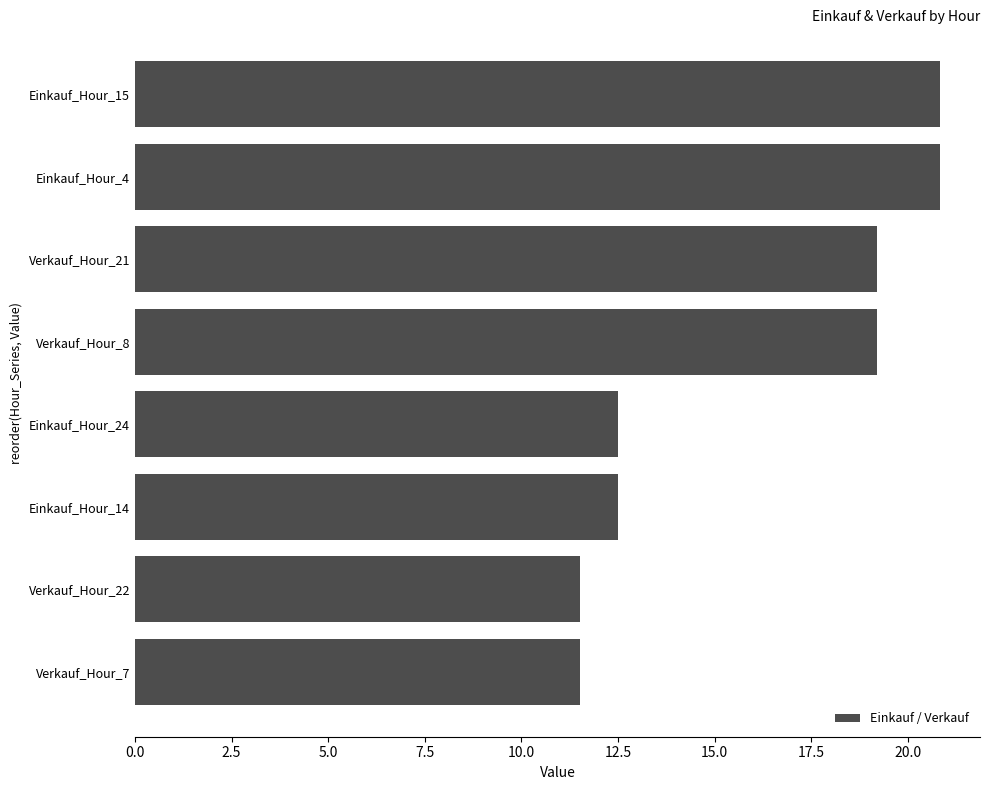

Reading bottom to top, what are all the values shown in this chart?

11.5	11.5	12.5	12.5	19.2	19.2	20.8	20.8